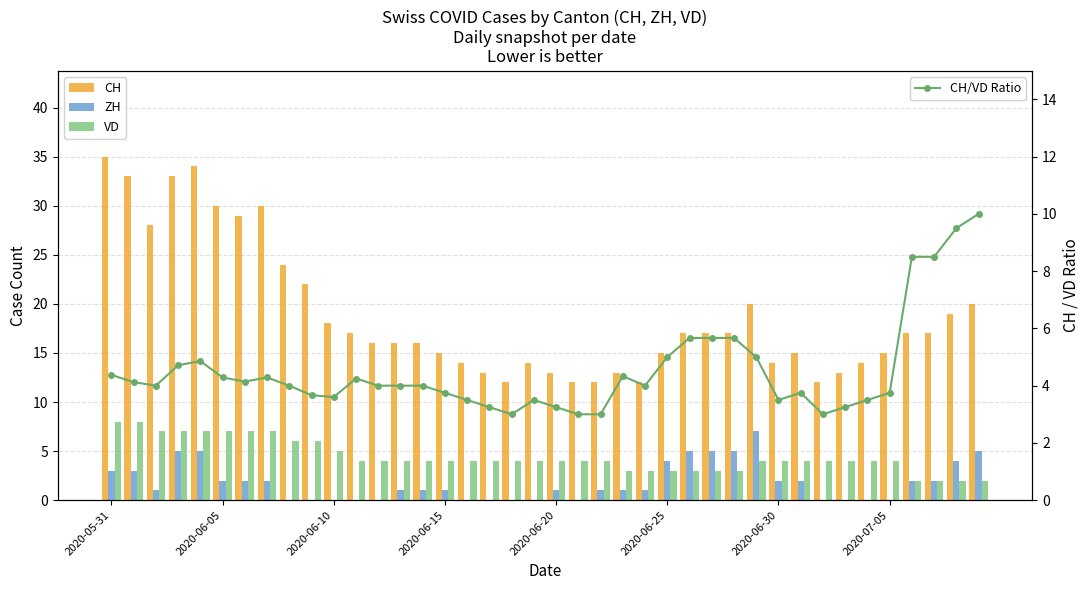

What are all the series names shown in the legend?

CH, ZH, VD, CH/VD Ratio